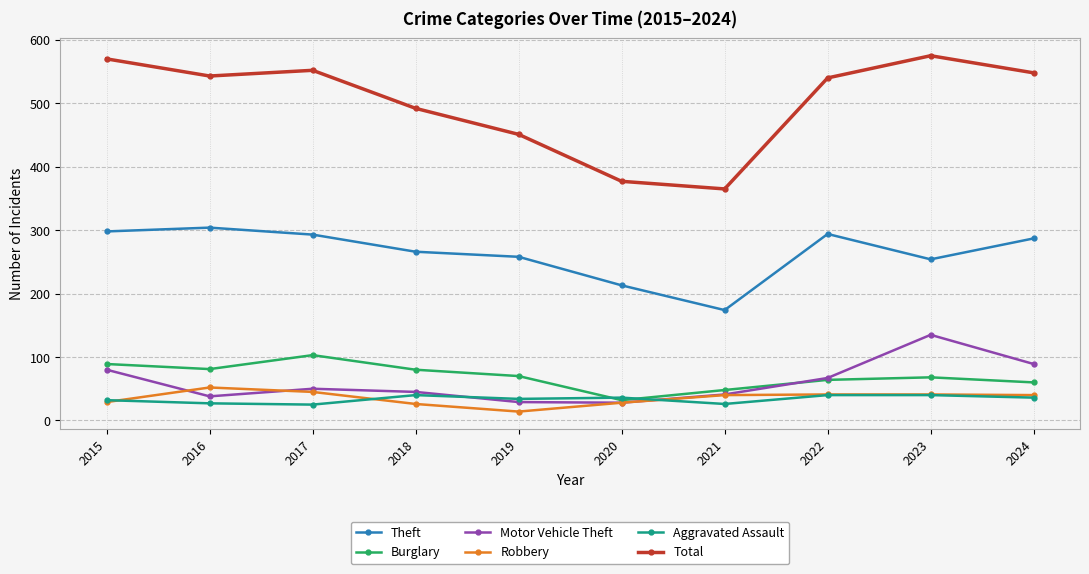

True or false: Burglary and Theft cross at least once.

False